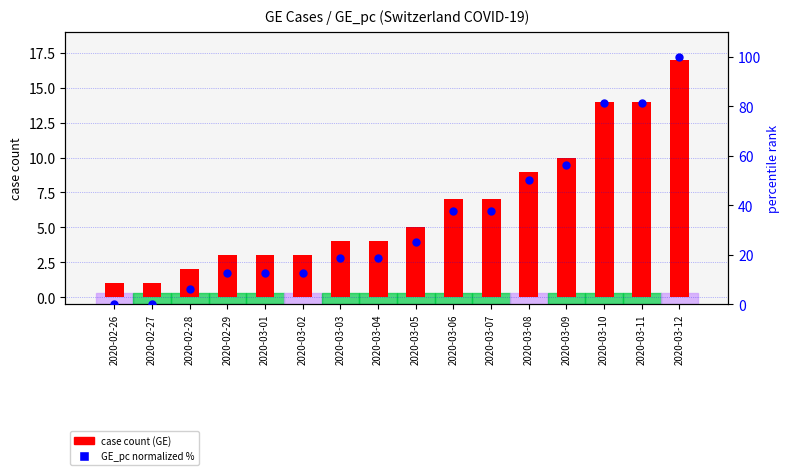

Which series reaches the minimum Y coordinate?

GE_pc (normalized %)